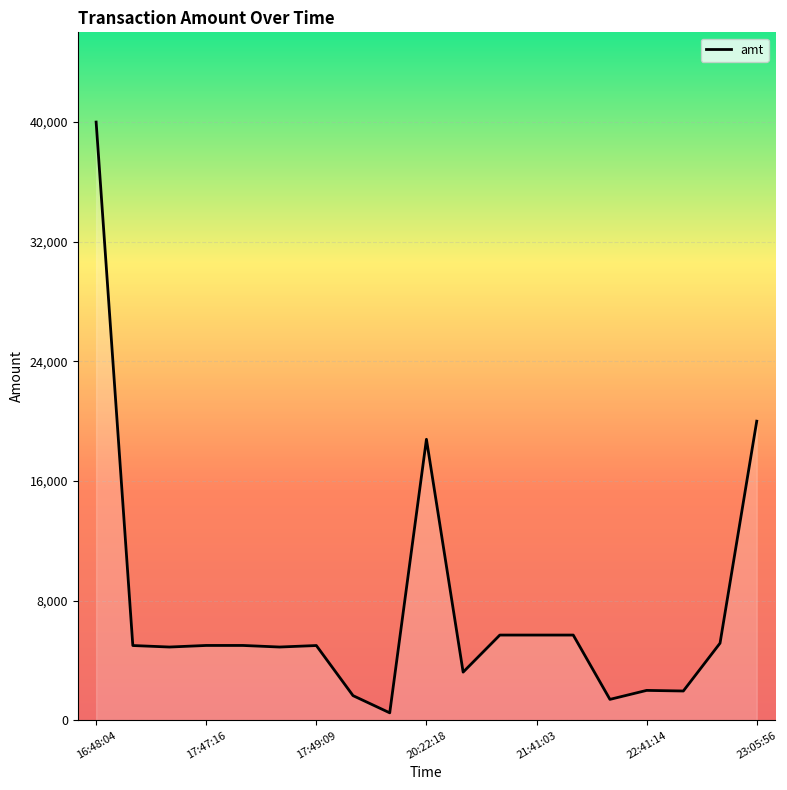

What is the greatest value displayed?

40000